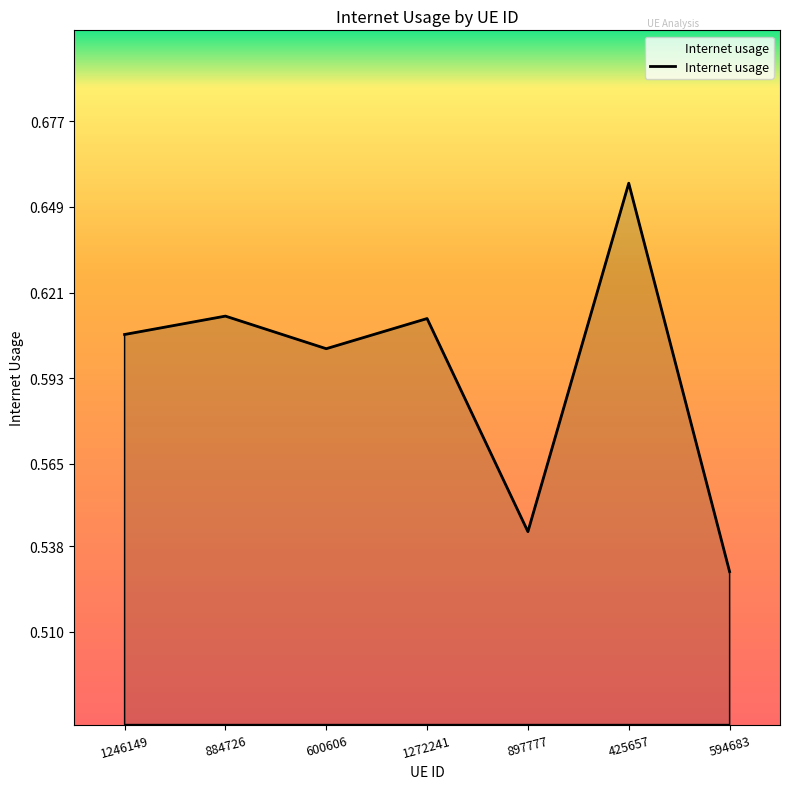

The chart shows a value of 1.1 at 1272241. True or false?

False